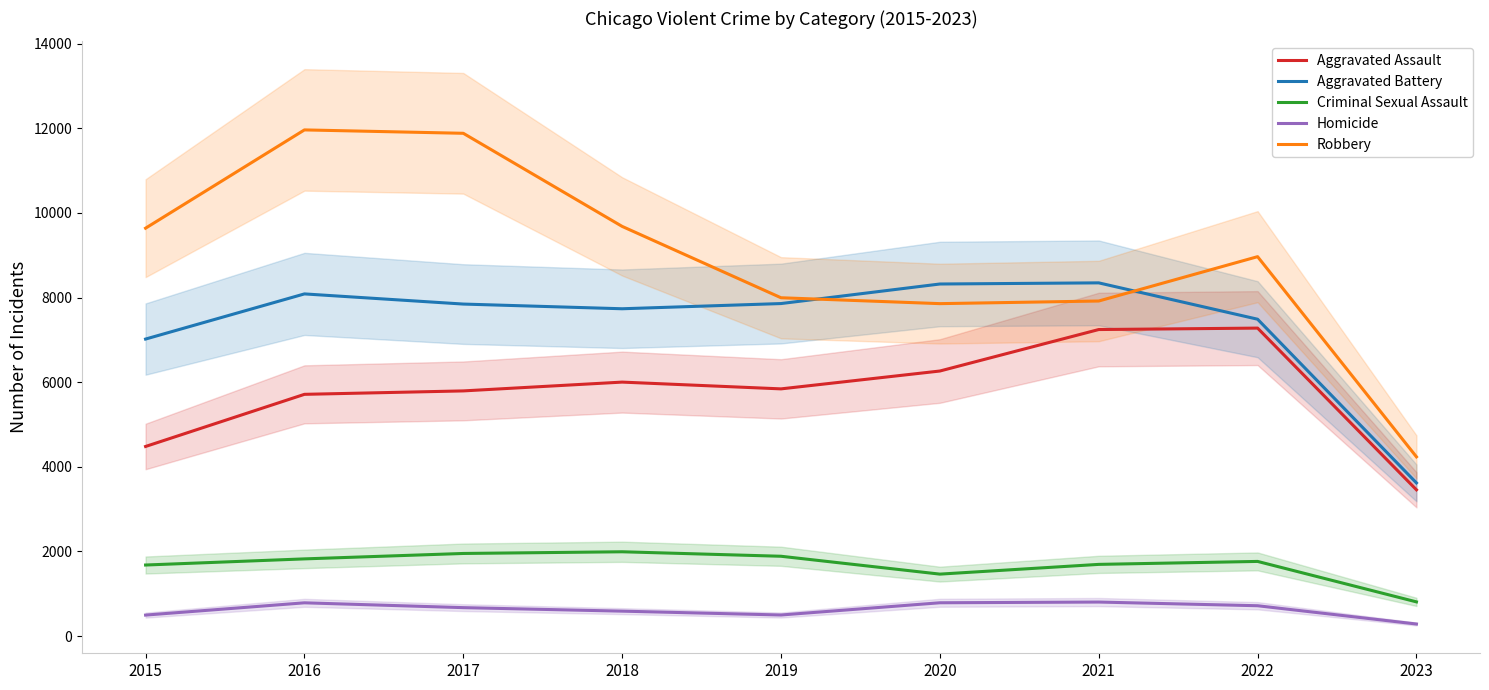

How many data points in Aggravated Battery are less than 7845?

4